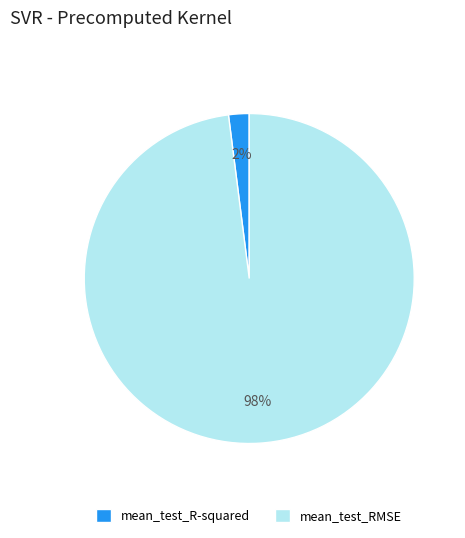

What percentage is the mean_test_RMSE slice, to the nearest percent?

98%